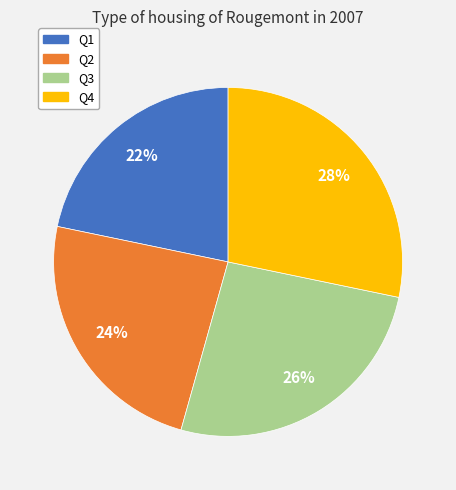

To the nearest percent, what is the combined percentage of Q3 and Q4?

54%